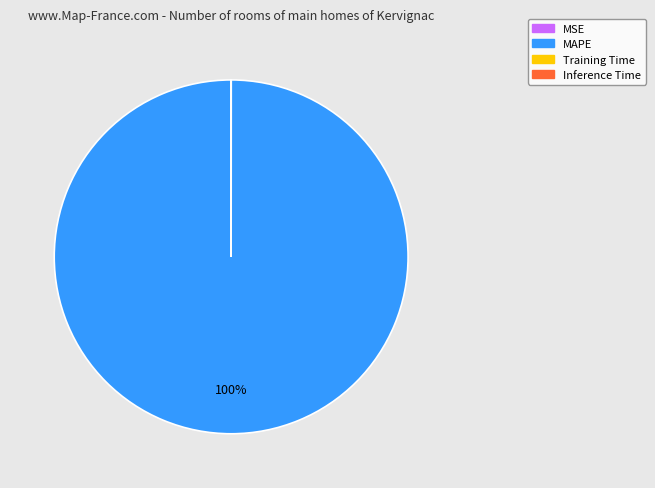

Which slice is the largest?

MAPE